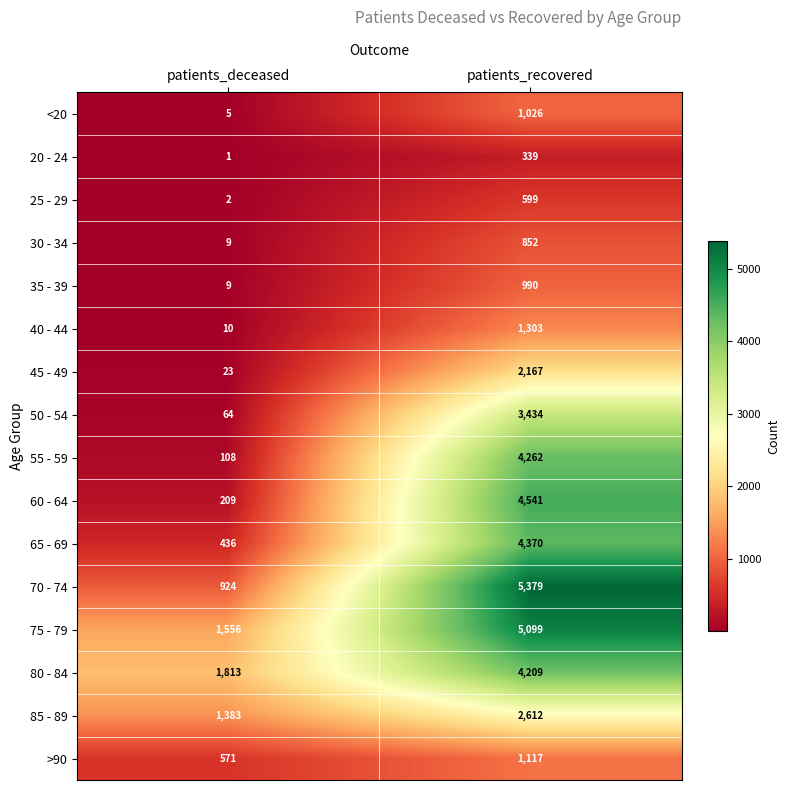

What is the spread (max minus min) of values at patients_recovered?

5040